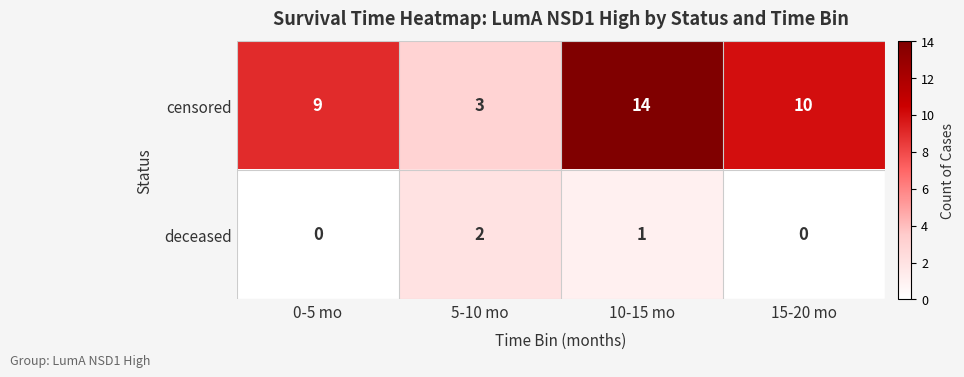

How many data points does each series have?

4